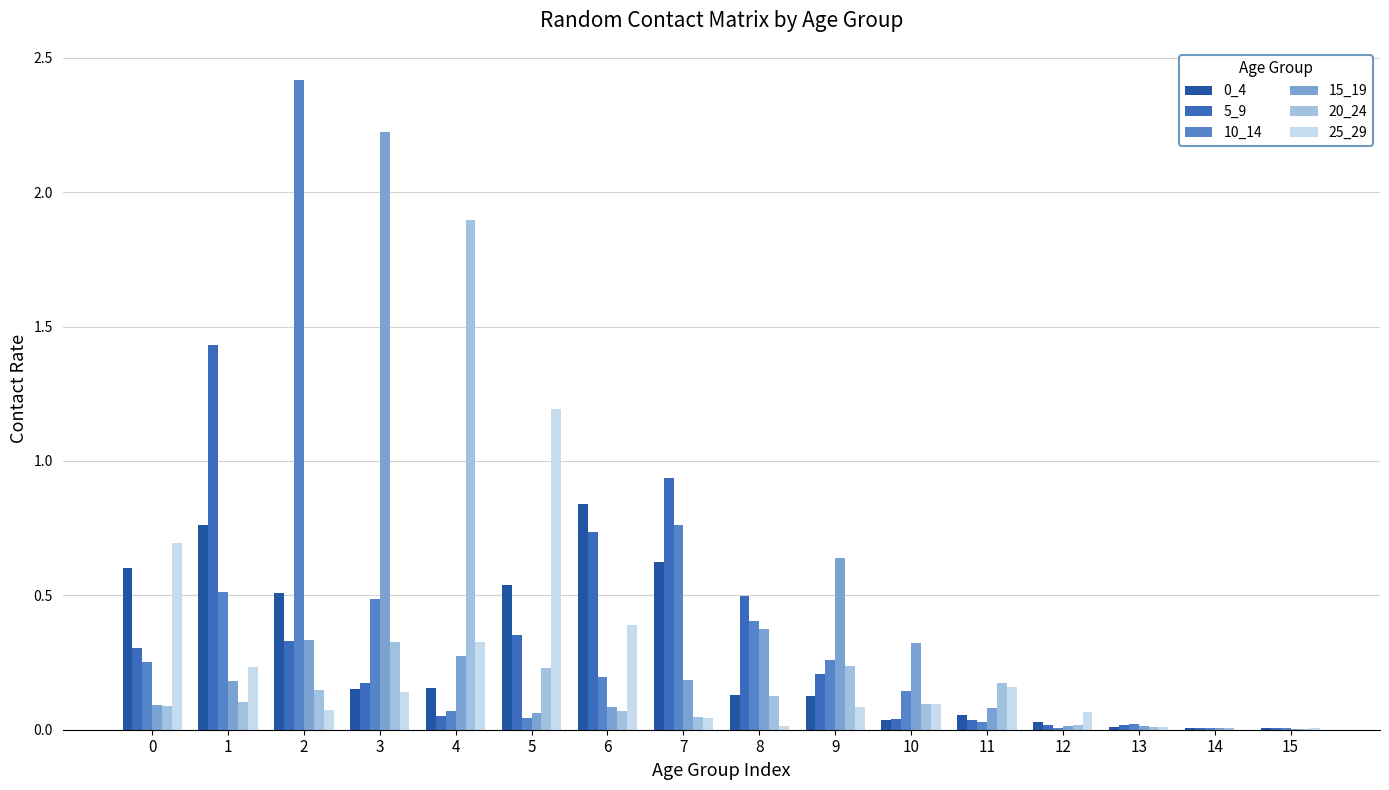

How many series are shown in this chart?

6